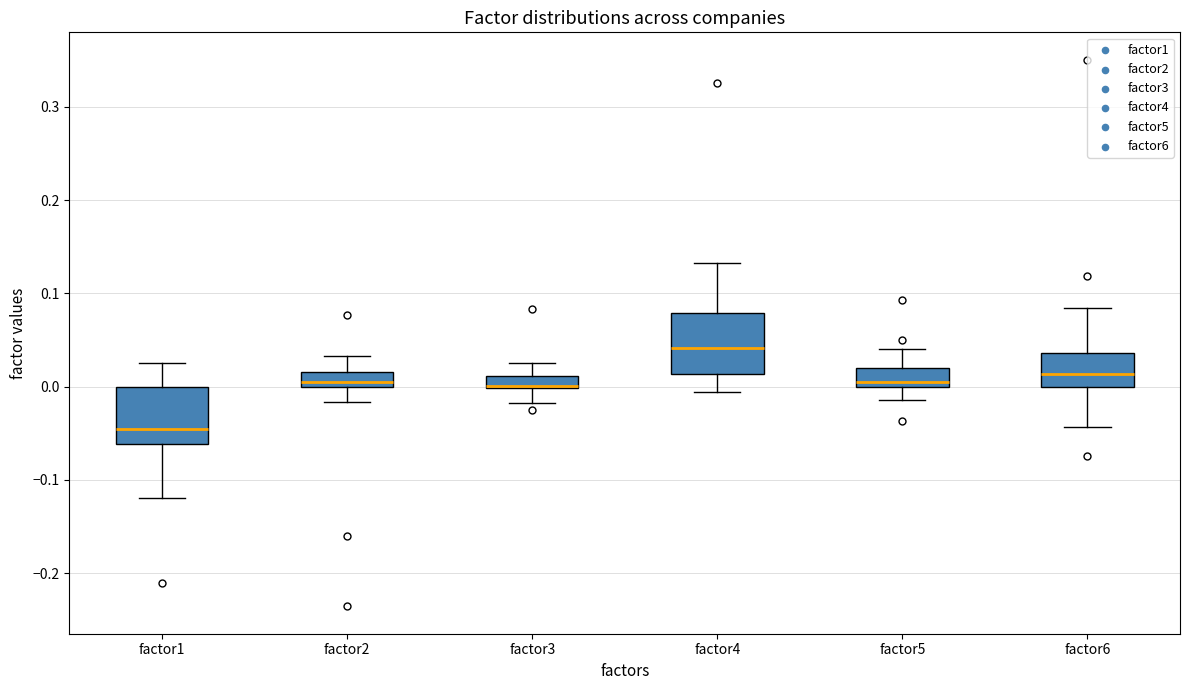

Which box's median line is the lowest?

factor1